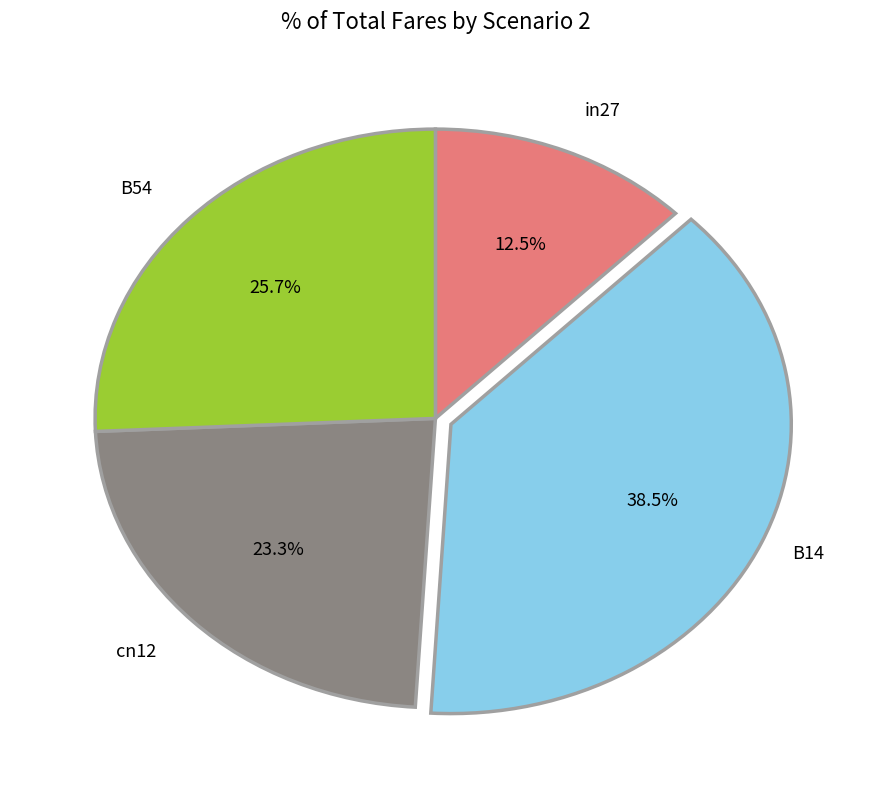

Is cn12 the majority of the pie?

No